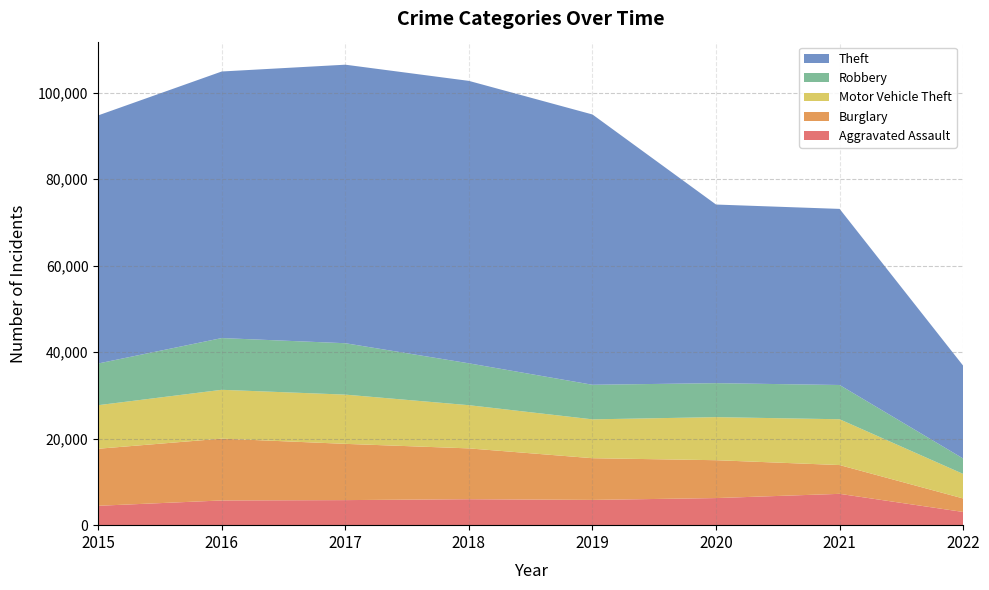

Reading left to right, transcribe all the data shown in this chart.

Aggravated Assault: 4480	5712	5793	6001	5840	6263	7240	3051
Burglary: 13184	14289	13001	11746	9639	8753	6654	3120
Motor Vehicle Theft: 10068	11286	11380	9983	8978	9953	10587	5667
Robbery: 9638	11960	11880	9679	7994	7855	7919	3567
Theft: 57347	61617	64380	65281	62475	41285	40702	21446